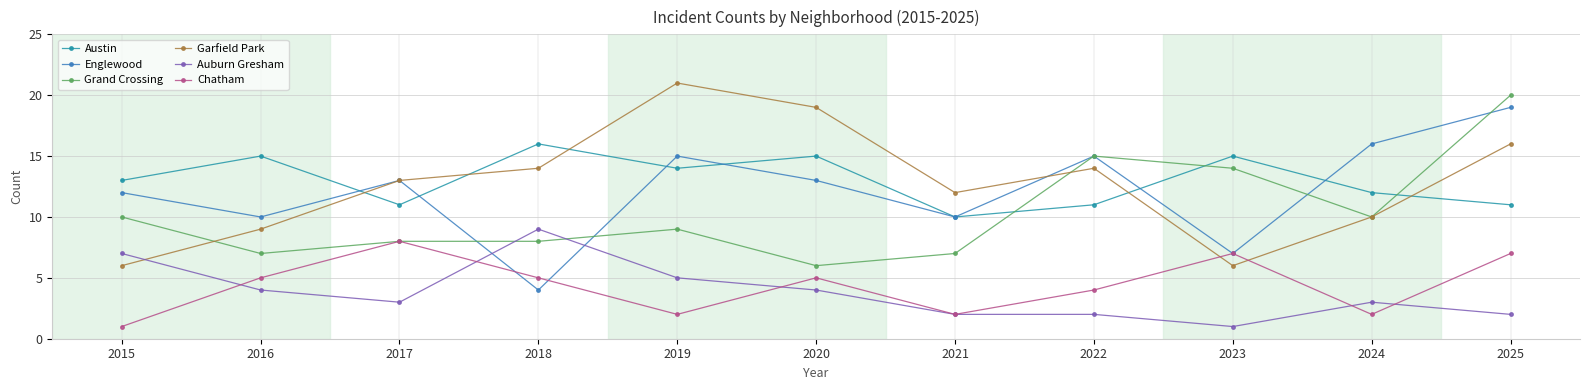

After their last crossing, which series has the higher values: Austin or Grand Crossing?

Grand Crossing